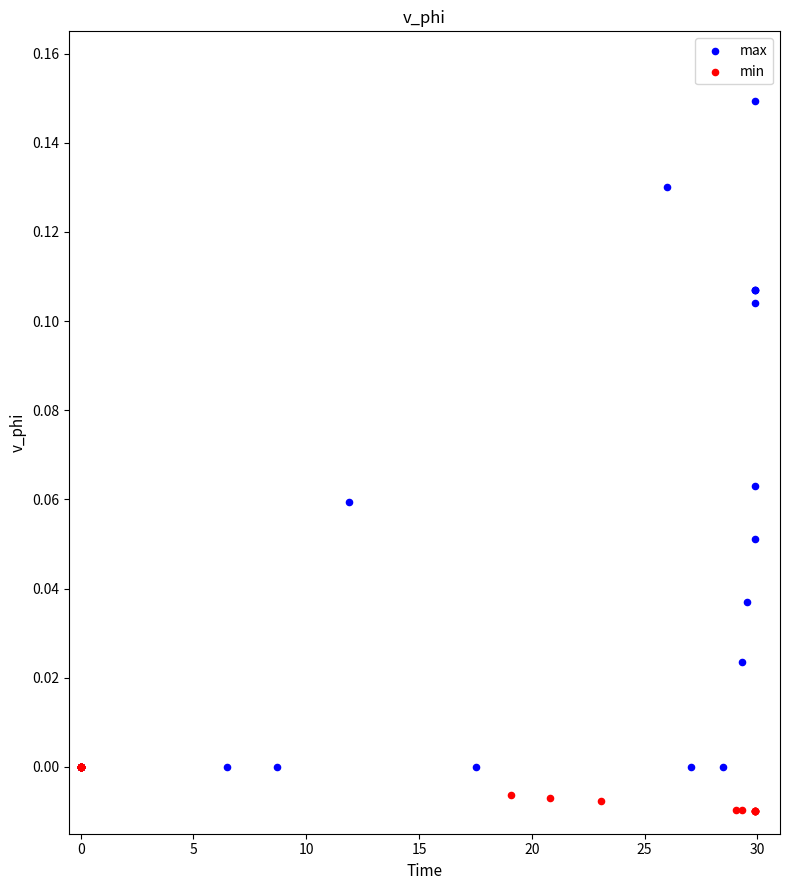

Which series has the widest spread of Y values?

max